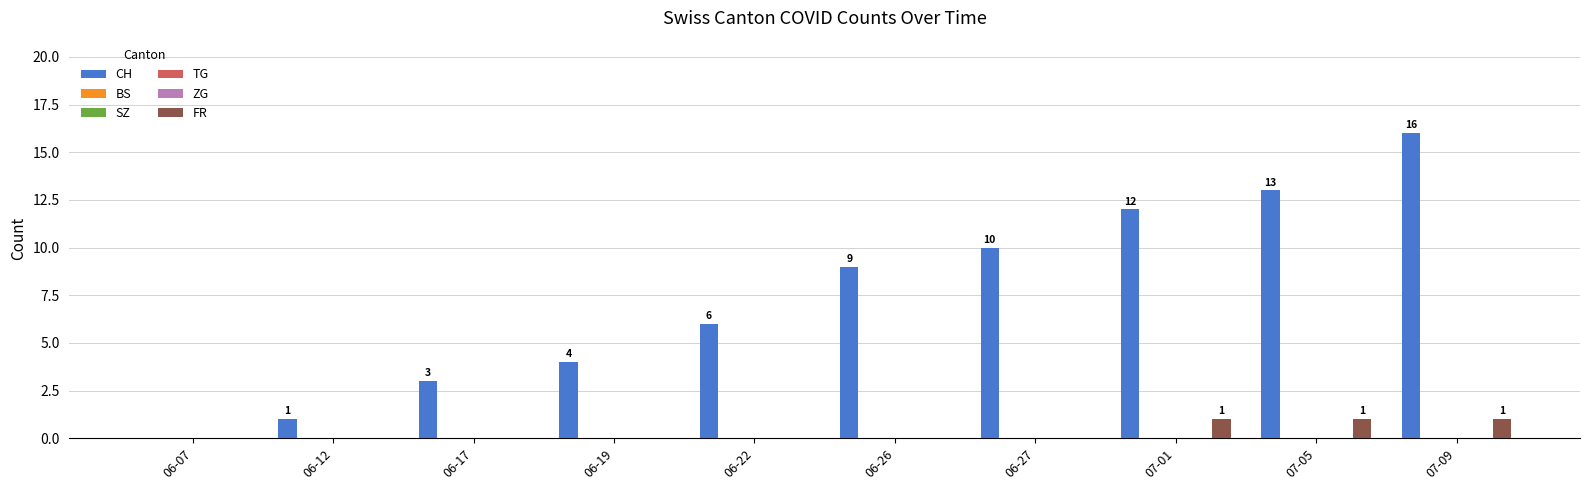

What is the maximum value shown in the chart?

16